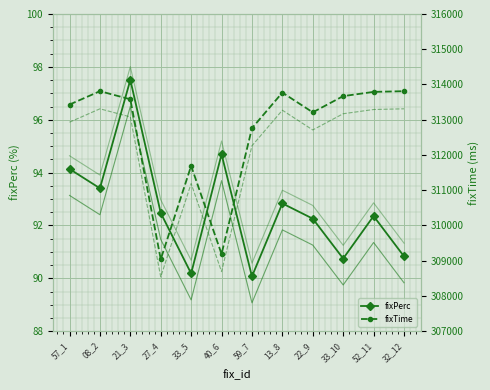

True or false: fixPerc and fixPerc_var1 intersect in this chart.

False